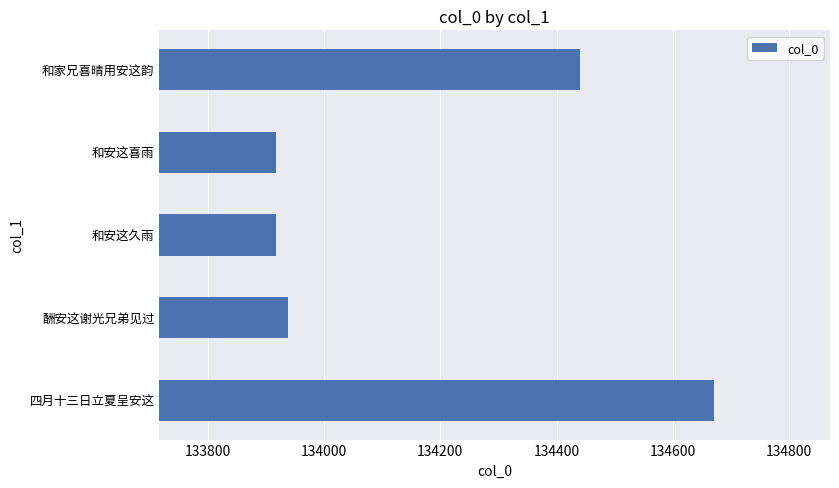

What is the minimum value shown in the chart?

133917